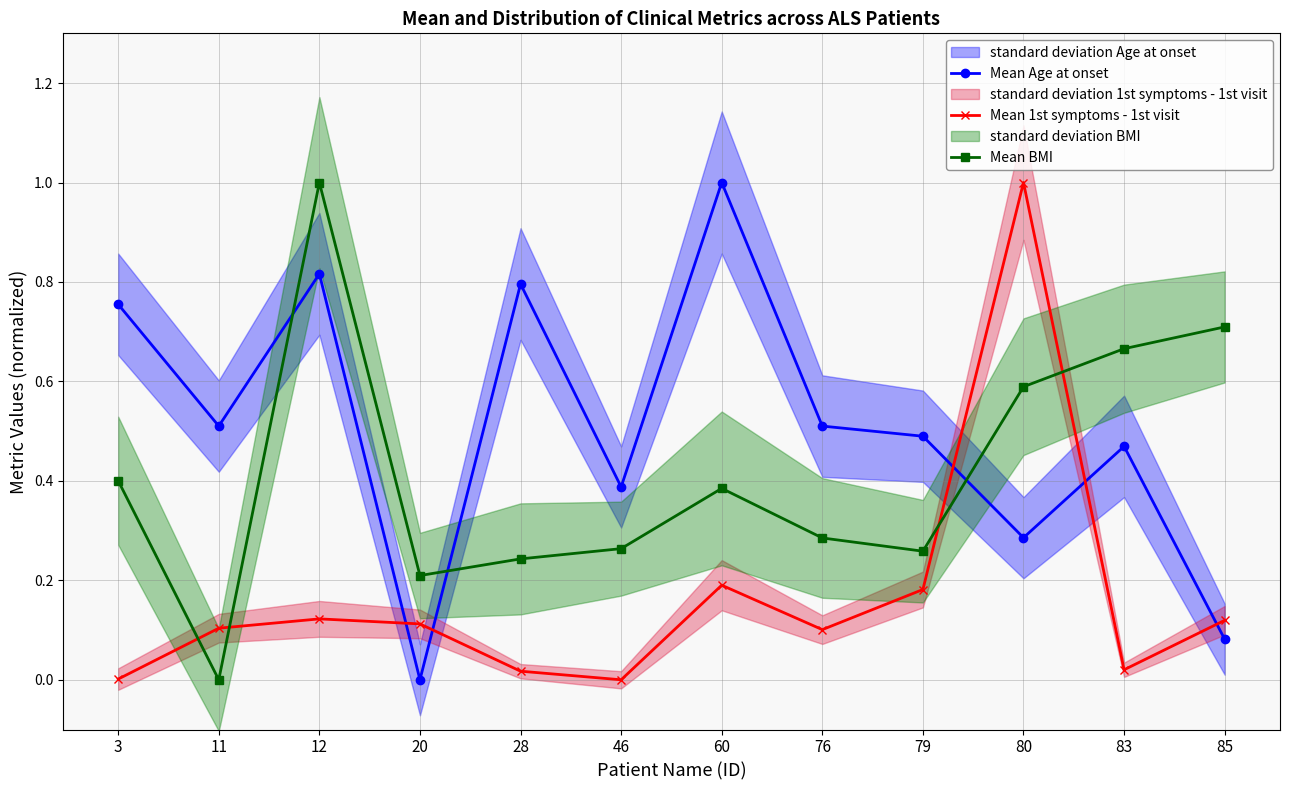

Which series has the largest range (max minus min)?

Mean Age at onset